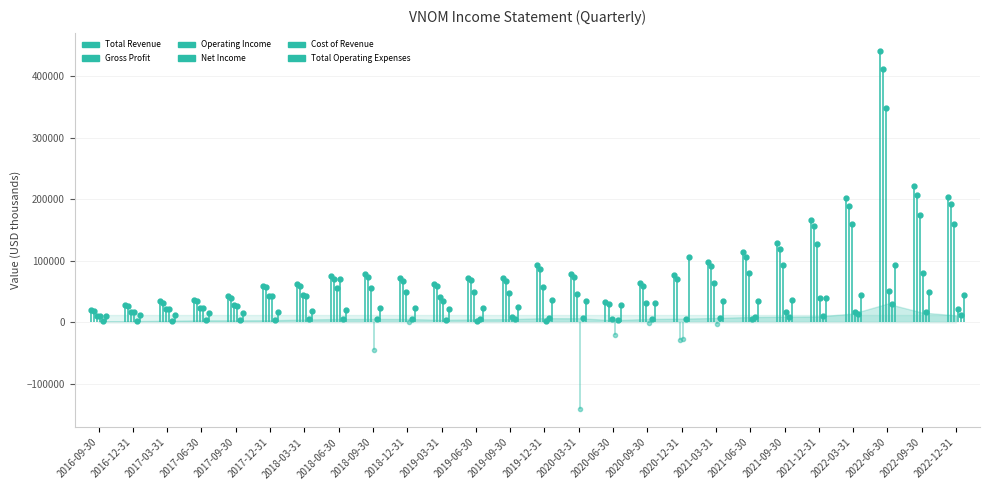

Which series has the largest total across all categories?

Total Revenue